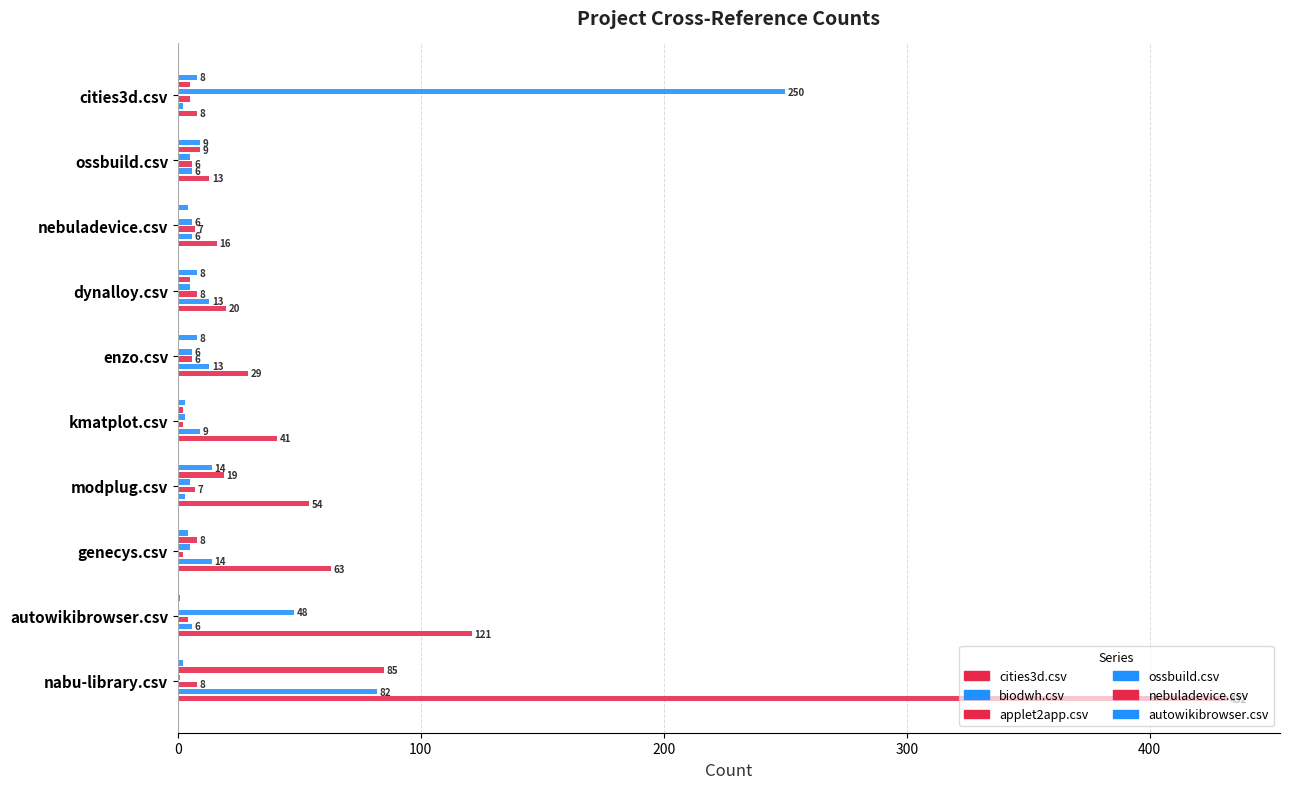

Between genecys.csv and enzo.csv, which series saw the biggest shift?

cities3d.csv